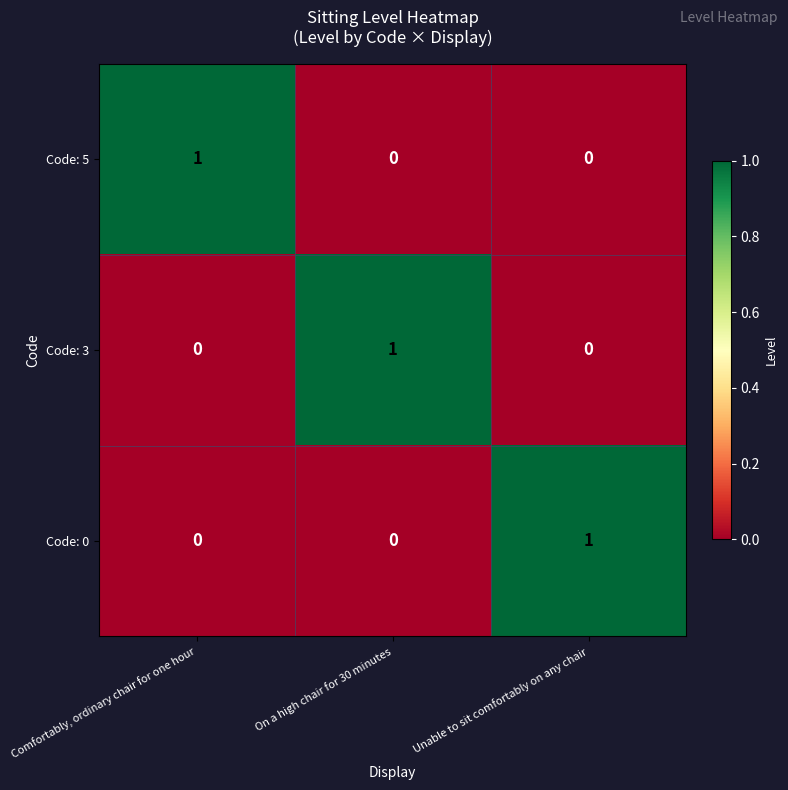

At how many categories does at least one series exceed 0?

3